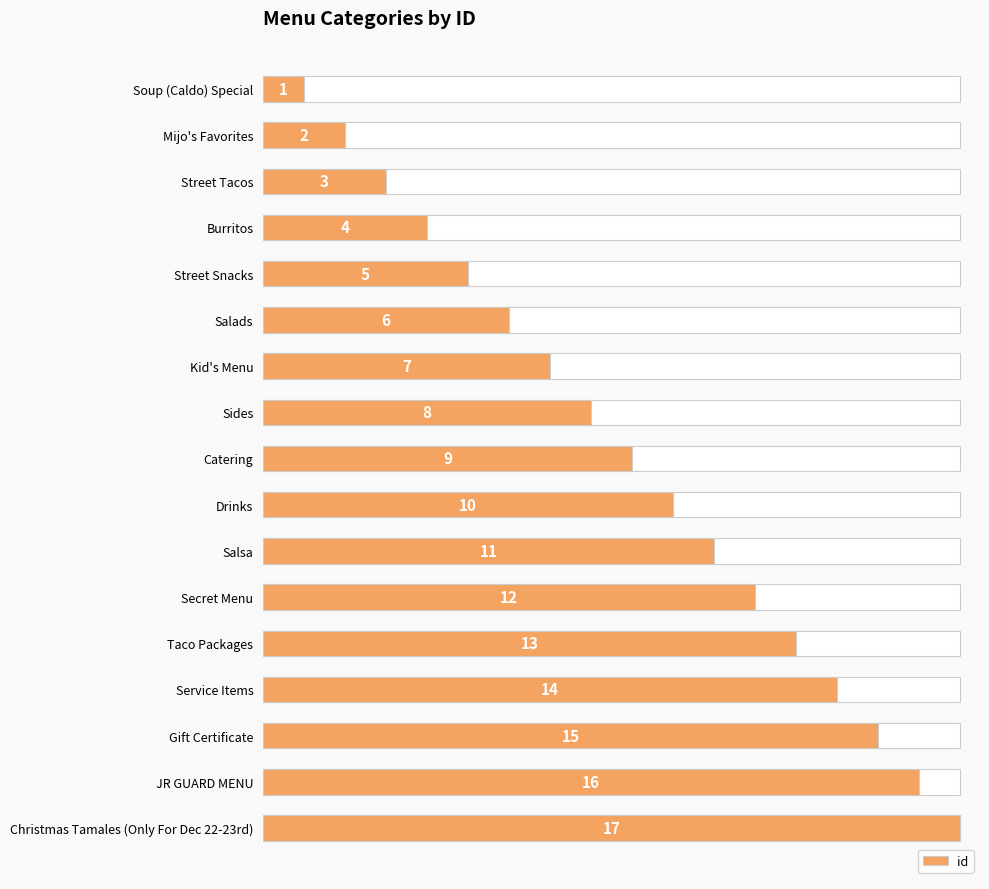

What is the change in value from Service Items to Christmas Tamales (Only For Dec 22-23rd)?

+3